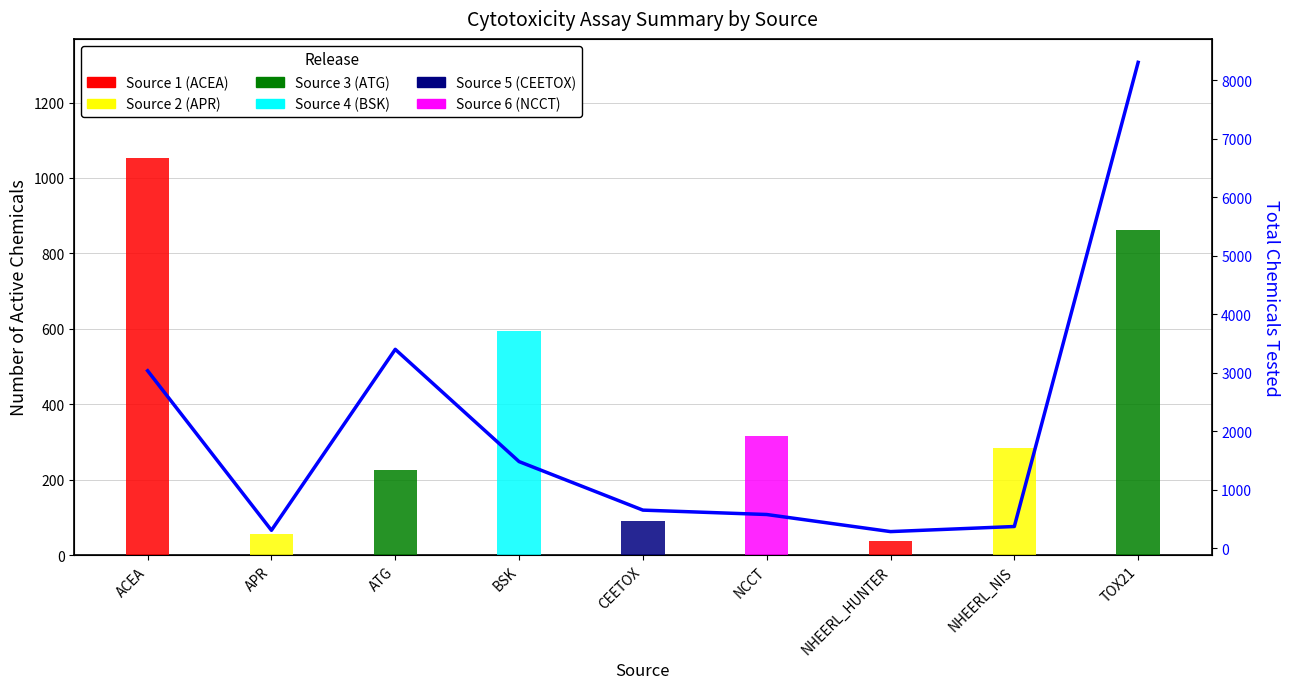

Are the bars horizontal?

No